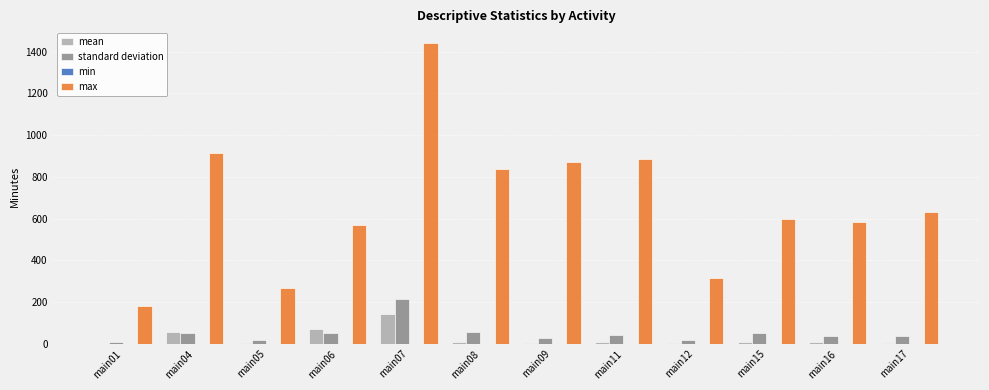

At which category is the sum across all series the highest?

main07